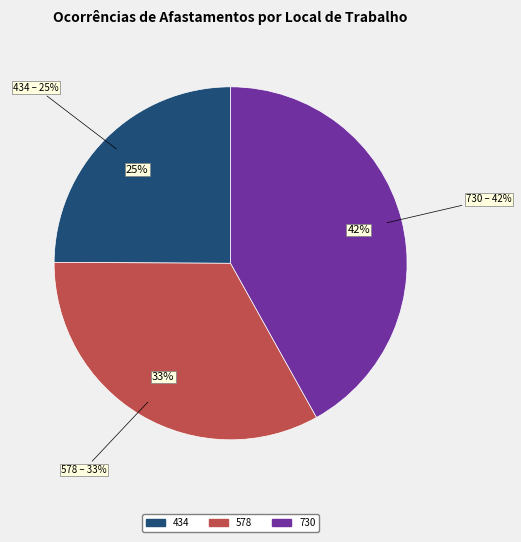

True or false: 434 accounts for 25% of the total.

True